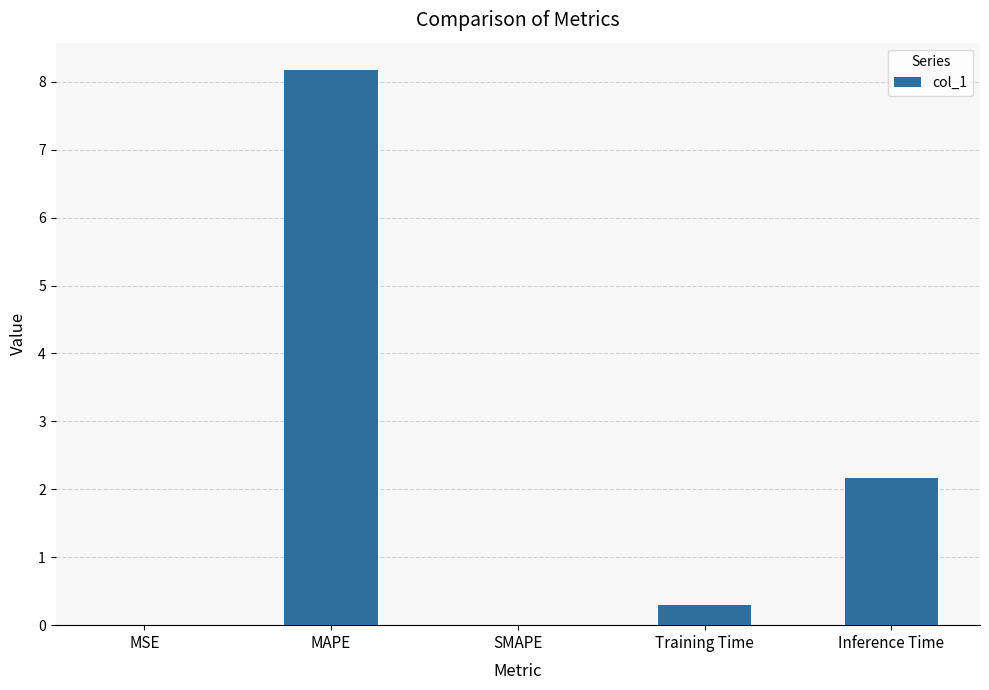

Is it true that the value at SMAPE is -5.1?

False